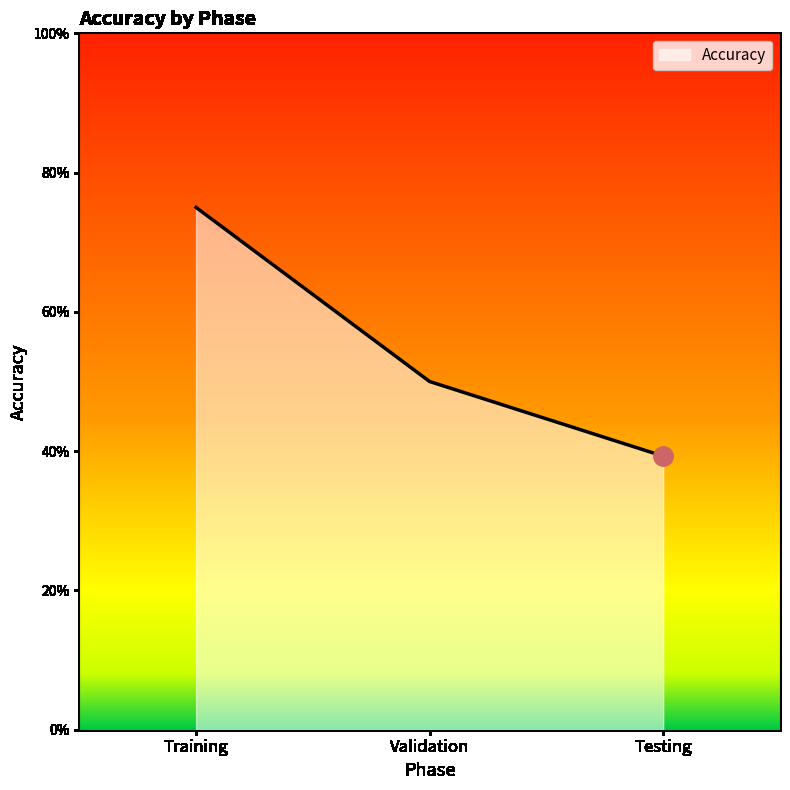

How many distinct data groups are displayed?

1